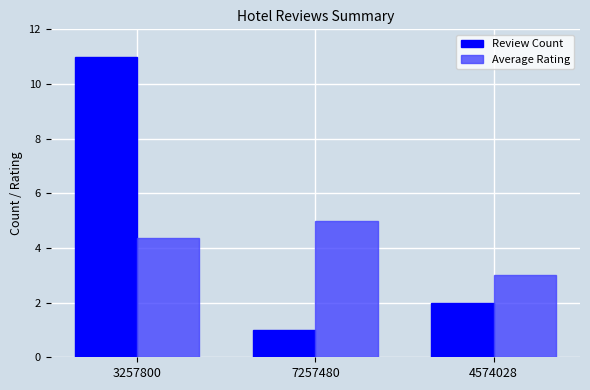

Between 7257480 and 4574028, which series saw the biggest shift?

Average Rating